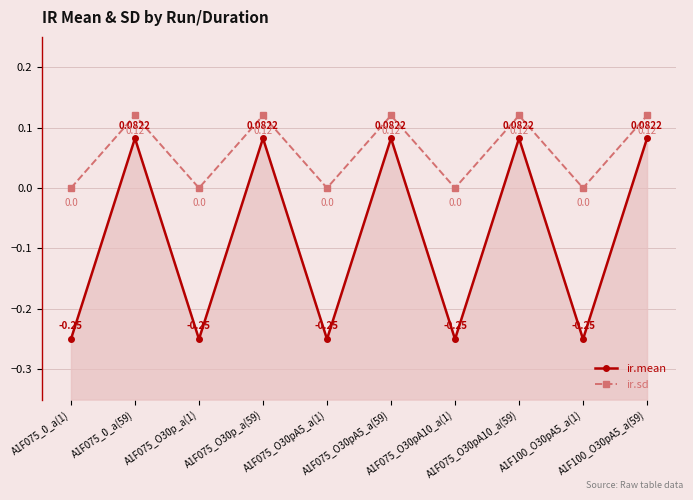

List the series in order of their overall mean, highest first.

ir.sd, ir.mean